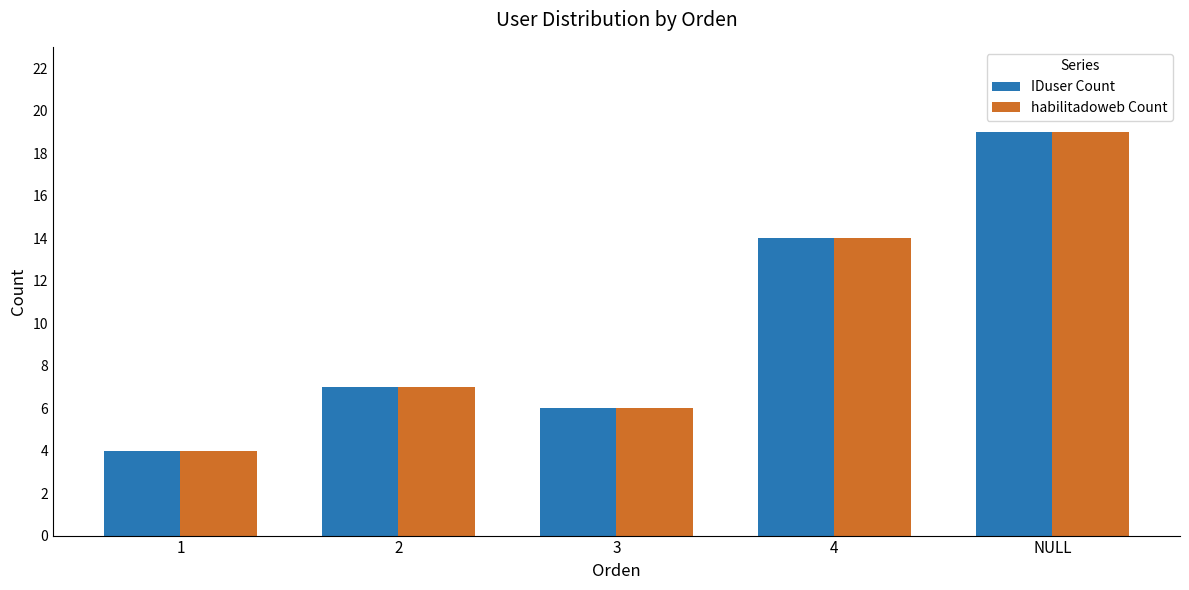

What is the total value across all series at 2?

14